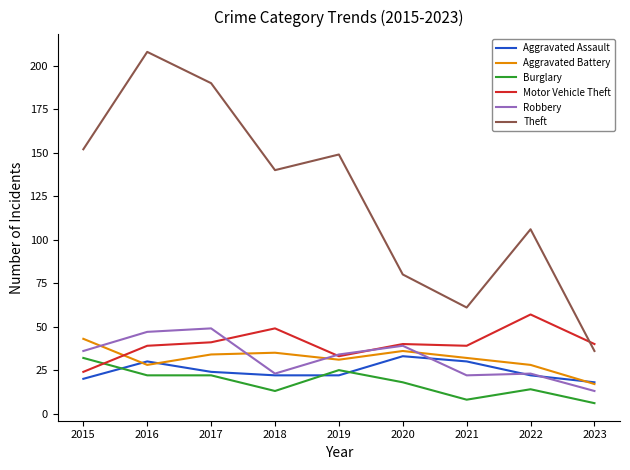

At 2021, list the series in order from smallest to largest.

Burglary, Robbery, Aggravated Assault, Aggravated Battery, Motor Vehicle Theft, Theft